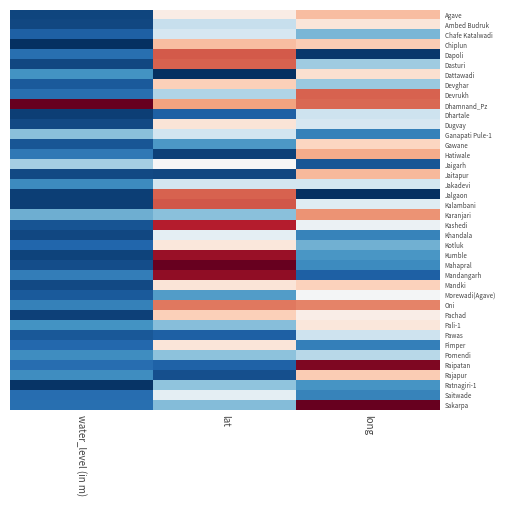

At which category is the sum across all series the highest?

lat